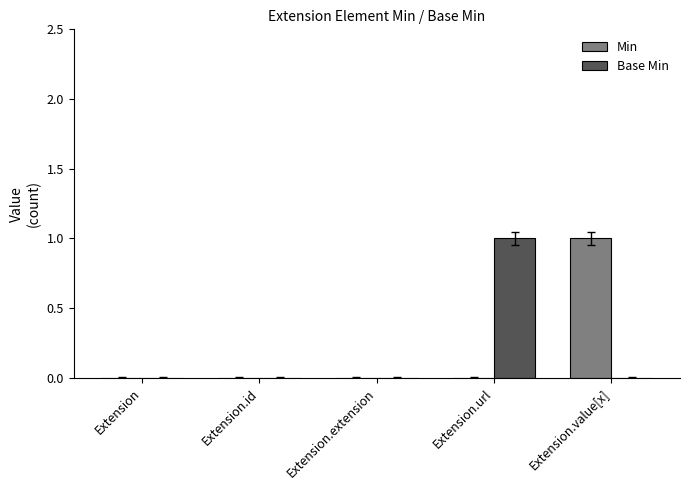

What is the maximum value shown in the chart?

1